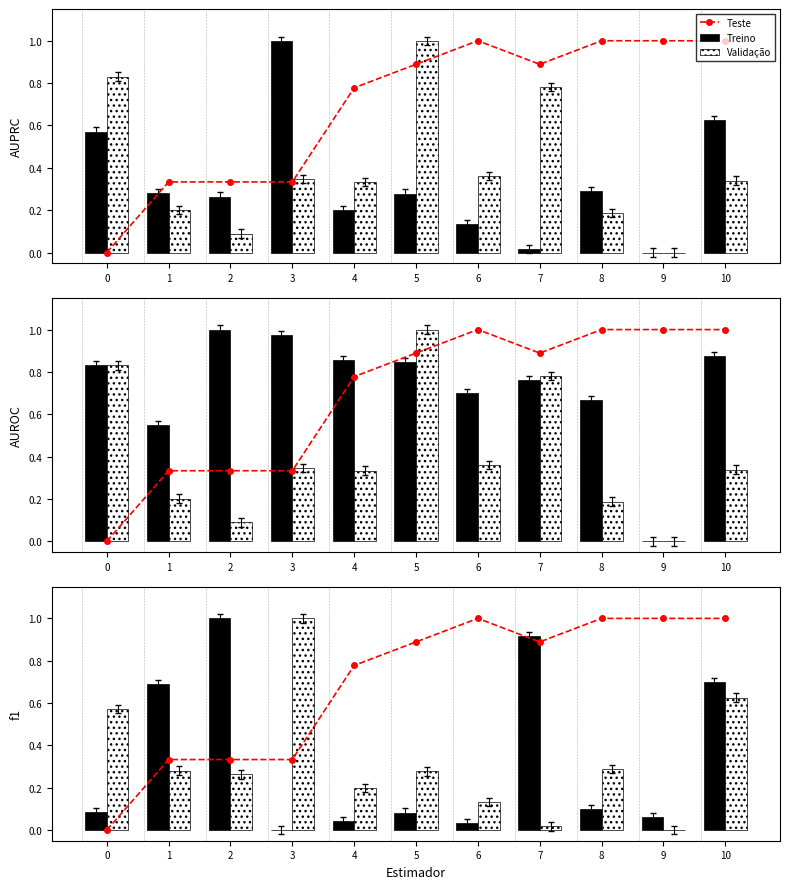

What is the greatest value displayed?

1.0